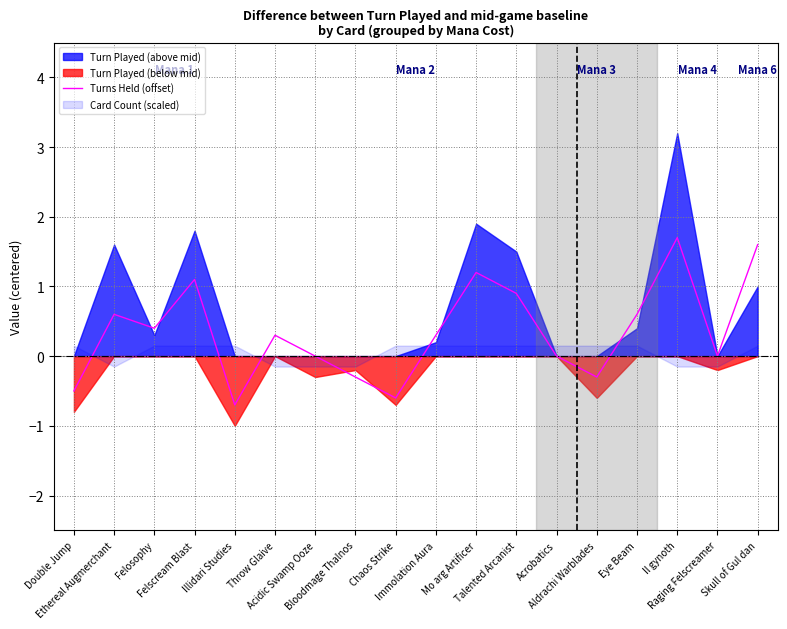

What is the difference between the values at Immolation Aura and Eye Beam?

0.3